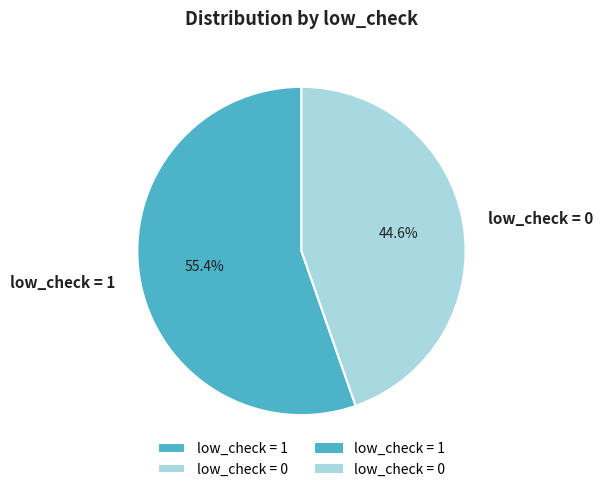

True or false: low_check = 0 accounts for 51% of the total.

False